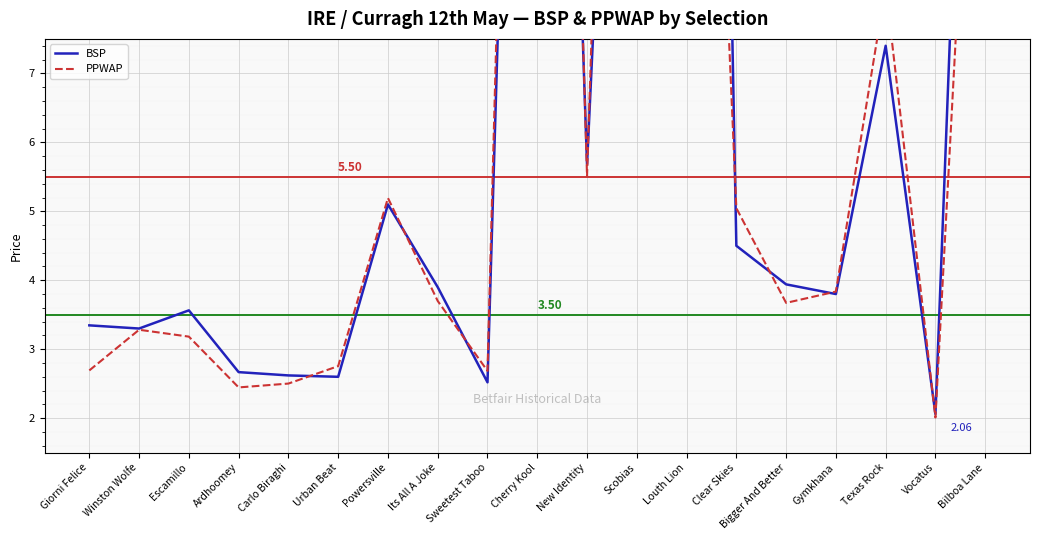

What is the label of the 7th point from the right?

Louth Lion